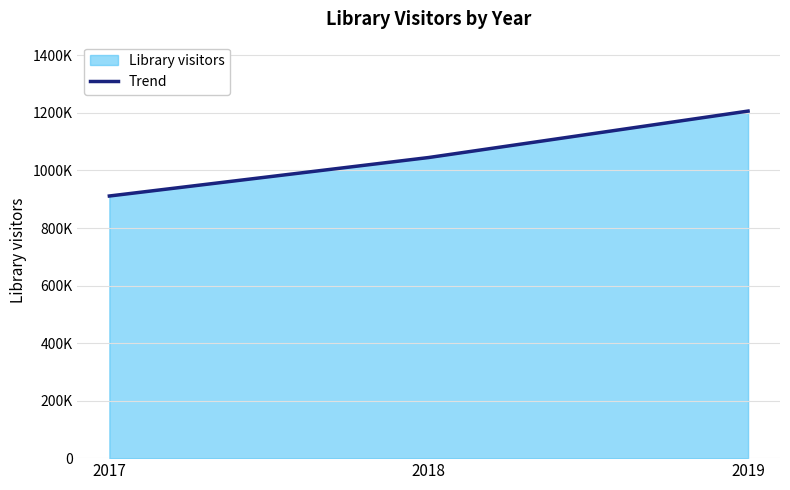

How many values are between 911226 and 1206444?

3